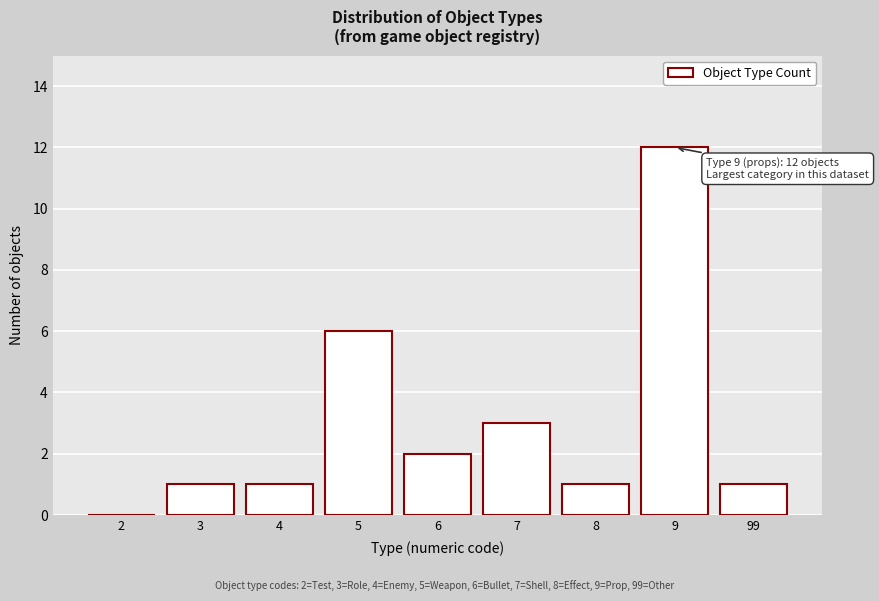

Reading left to right, what are all the values shown in this chart?

2=0	3=1	4=1	5=6	6=2	7=3	8=1	9=12	99=1